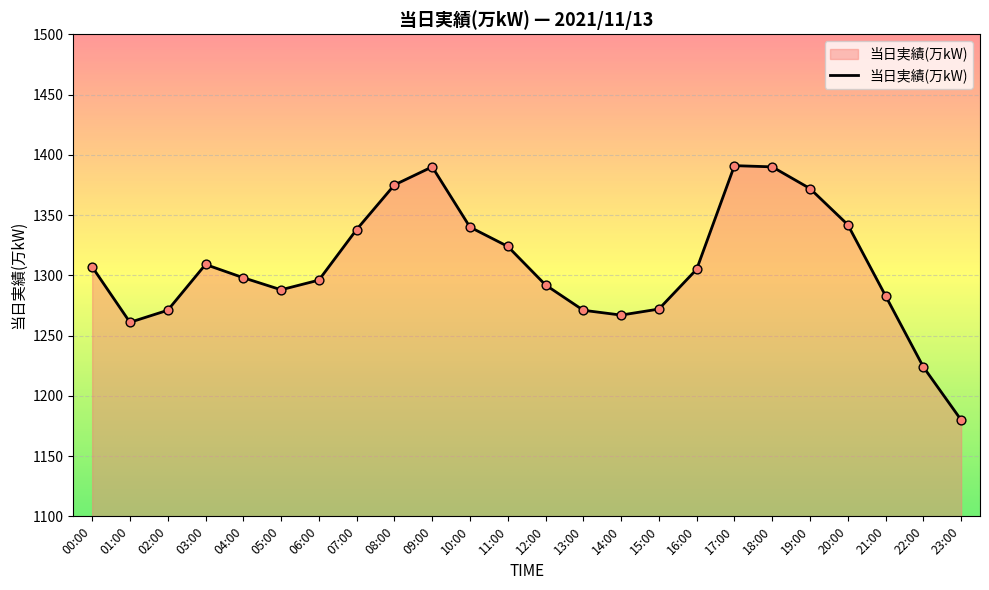

What is the change in value from 14:00 to 23:00?

-87